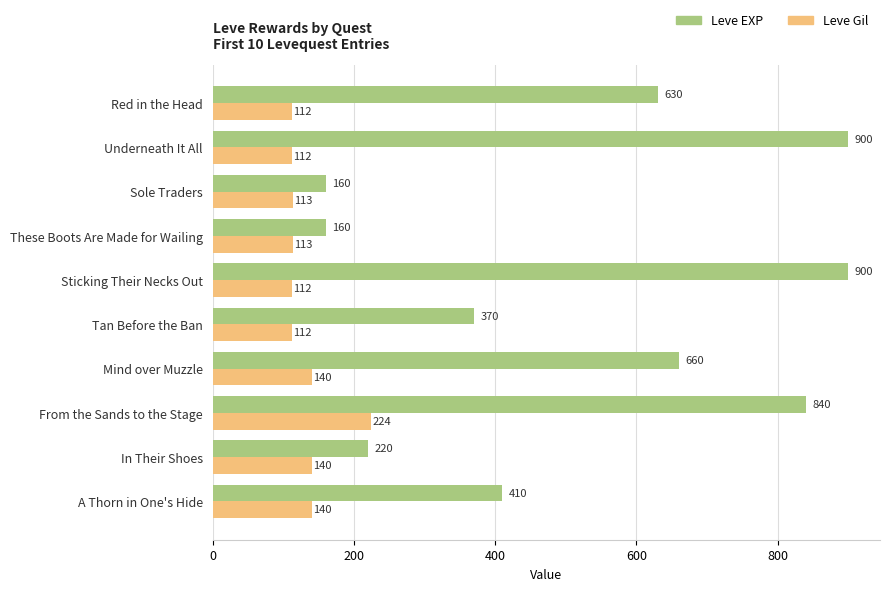

Count the number of categories in the chart.

10